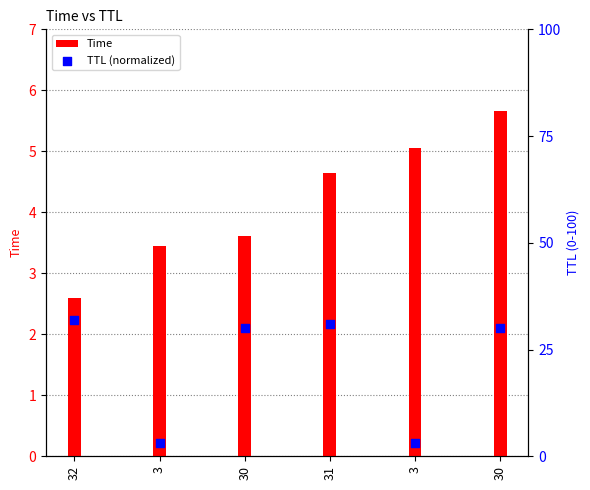

At which category is the sum across all series the highest?

30